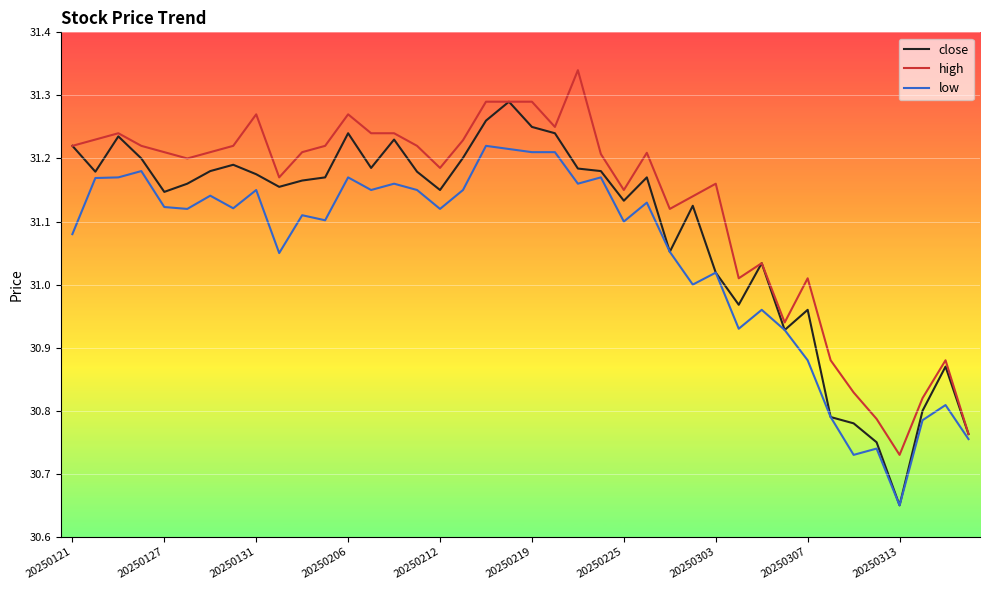

True or false: close has more than 0 points higher than both neighbors.

True